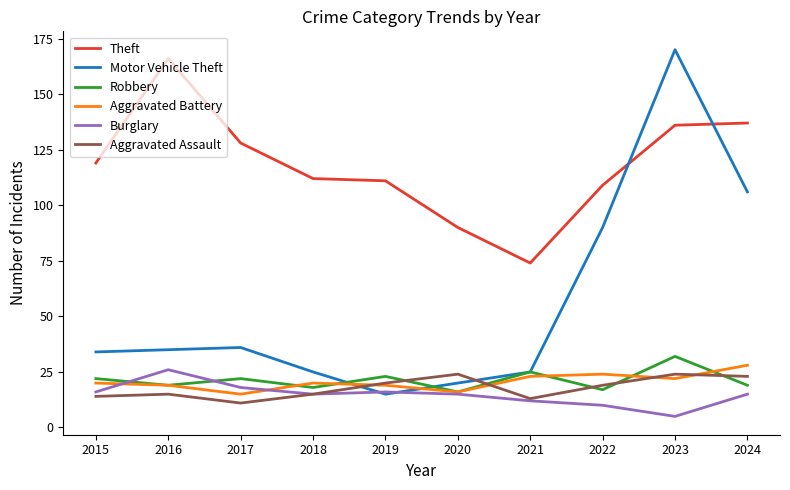

True or false: Robbery and Burglary intersect in this chart.

True